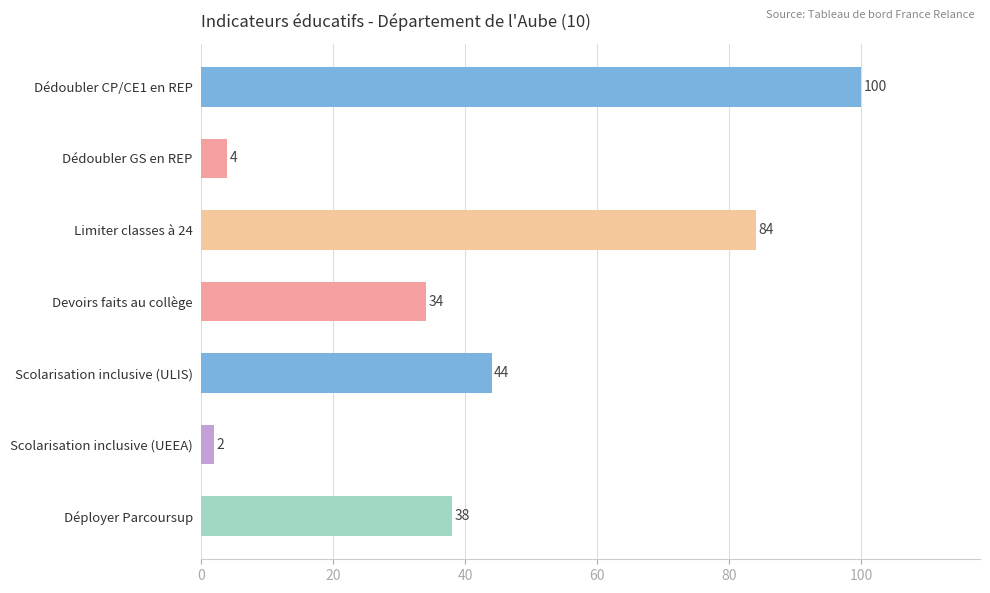

Are the bars horizontal?

Yes